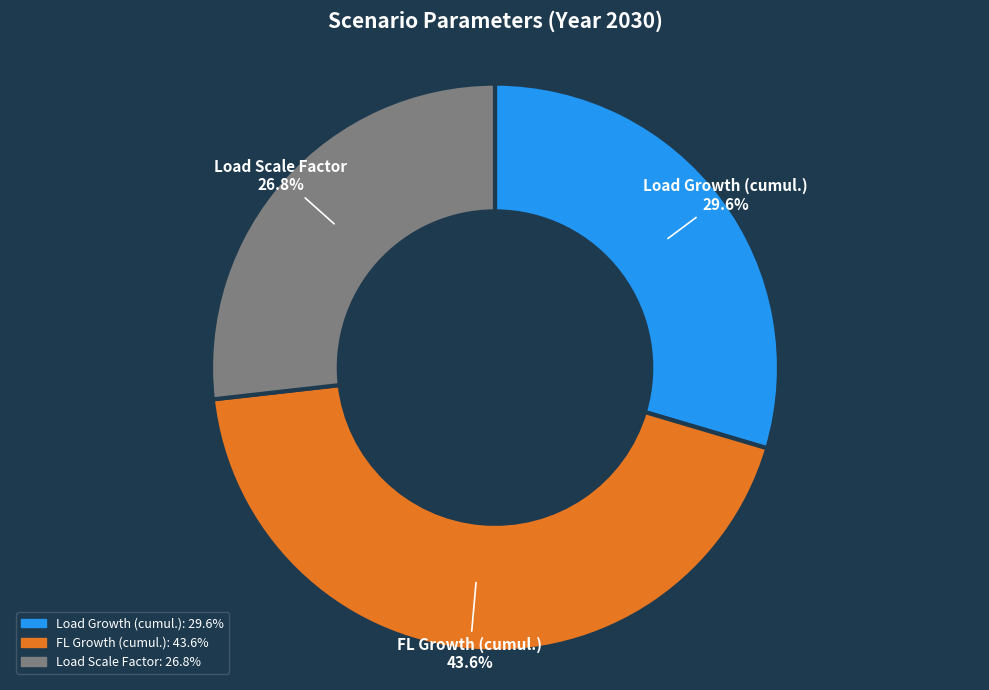

Count the number of slices in the pie.

3